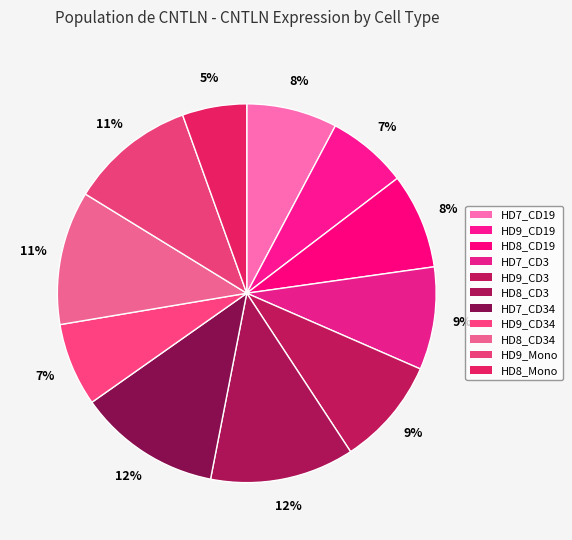

How many slices are in this pie chart?

11